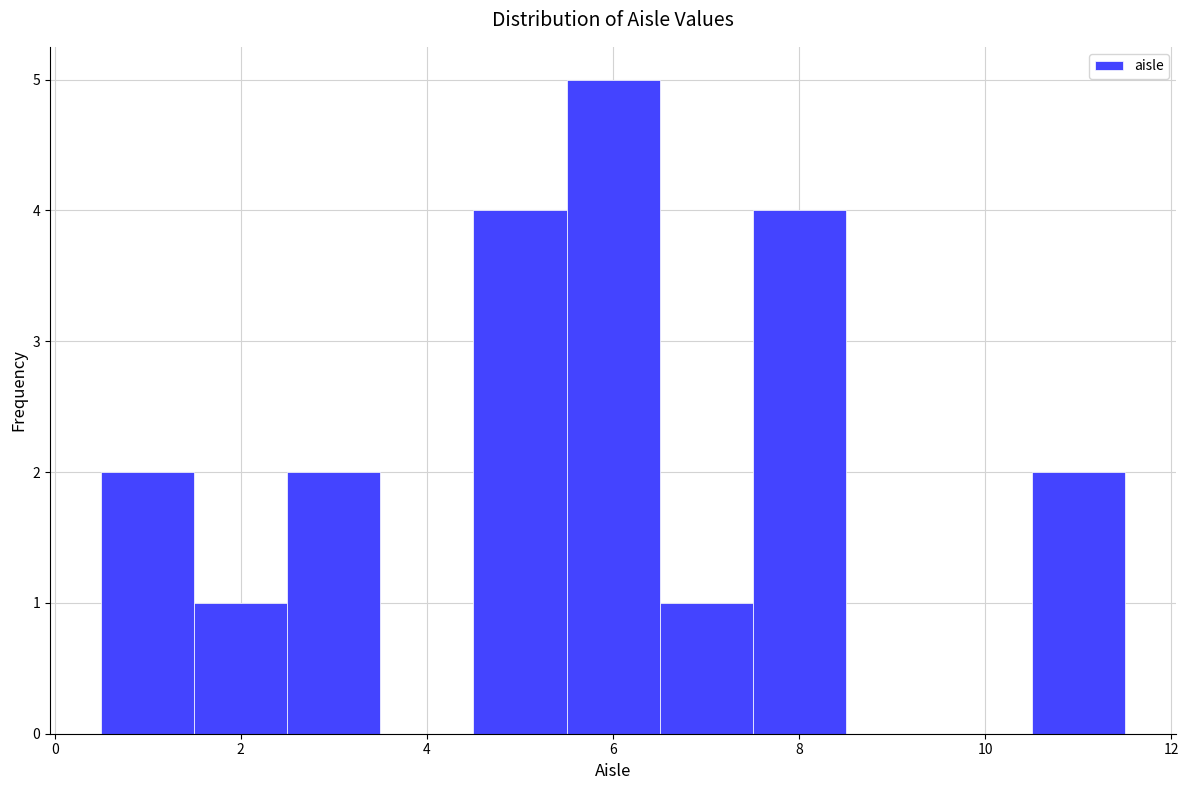

Reading left to right, list every bar in this chart as the range it spans on the x-axis followed by its height. Neither the bar edges nor the heights are printed on the chart, so give them approximately, as read against the axes.

0.5 to 1.5: 2
1.5 to 2.5: 1
2.5 to 3.5: 2
3.5 to 4.5: 0
4.5 to 5.5: 4
5.5 to 6.5: 5
6.5 to 7.5: 1
7.5 to 8.5: 4
8.5 to 9.5: 0
9.5 to 10.5: 0
10.5 to 11.5: 2